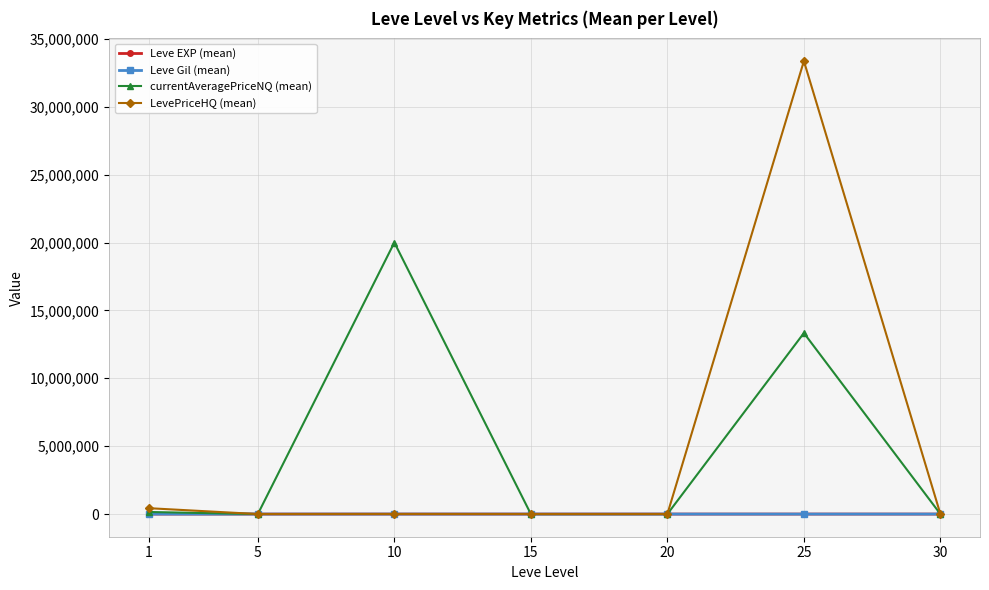

Between 1 and 10, which series saw the biggest shift?

currentAveragePriceNQ (mean)